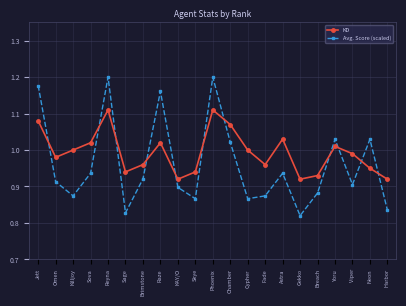

List the series in order of their peak value, highest first.

Avg. Score (scaled), KD